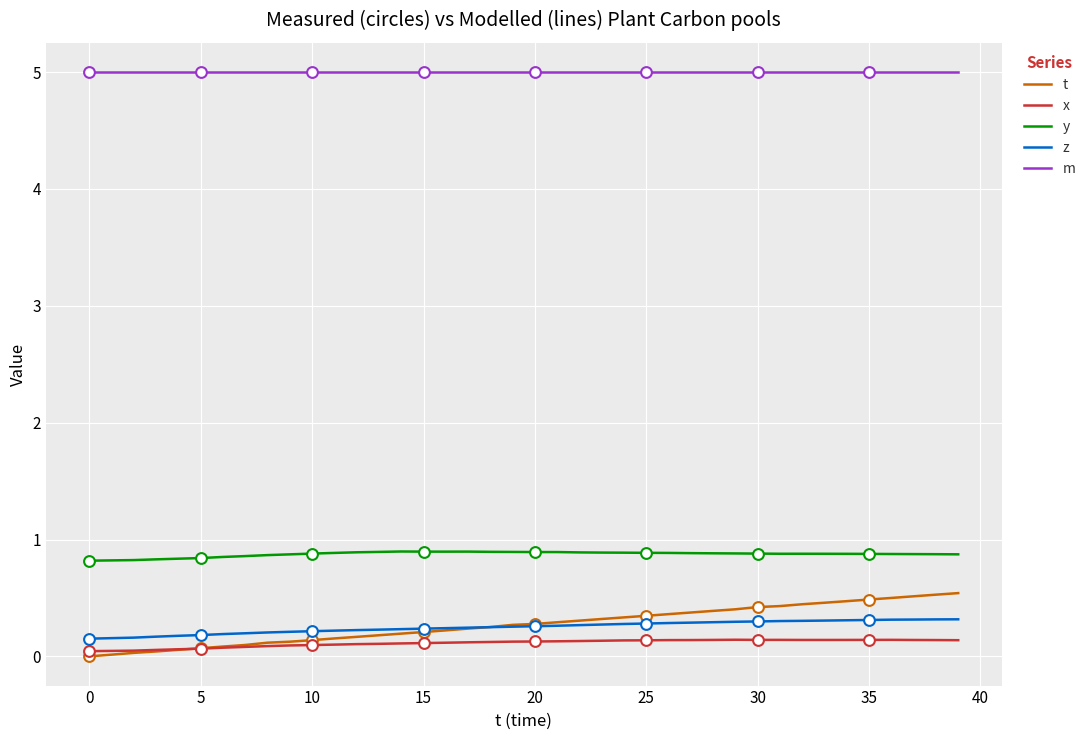

Which series has the largest range (max minus min)?

t